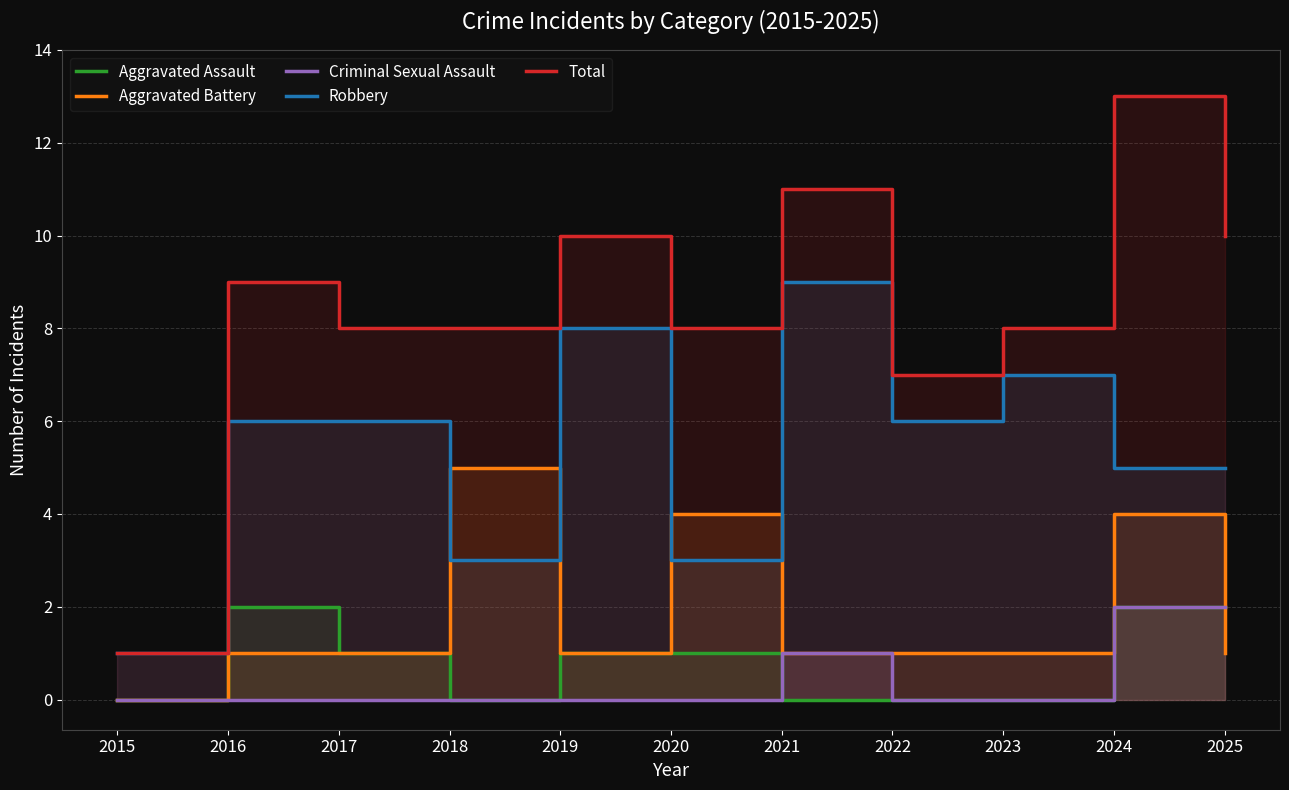

Between 2024 and 2018, which is larger?

2024